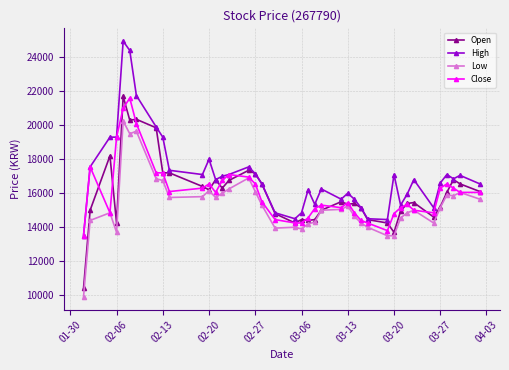

True or false: Low has more than 2 interior local peaks.

True